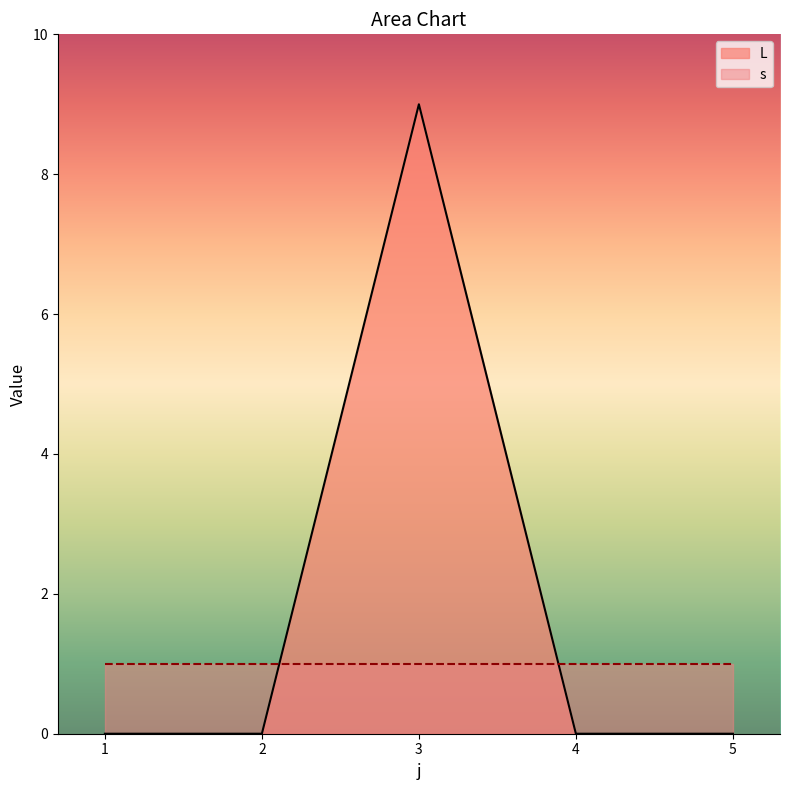

Is it true that the value at 1 is 0?

True